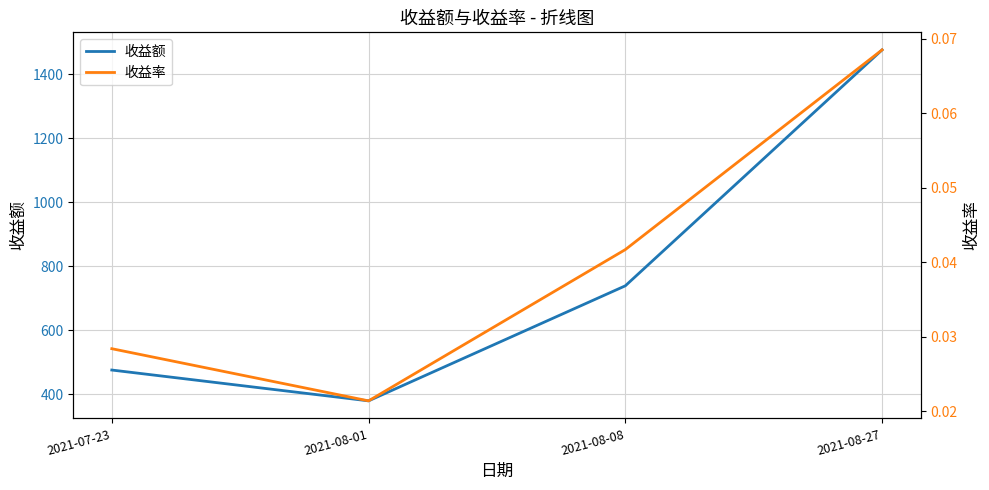

Does the chart display data point markers on the line(s)?

No